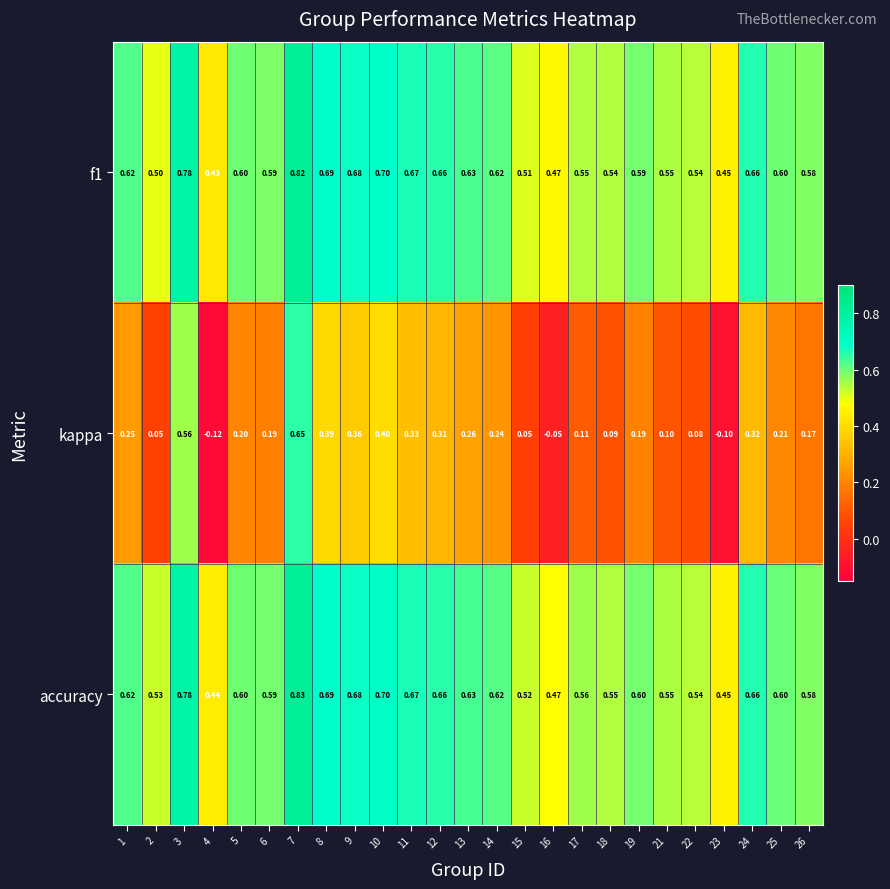

Is the value of kappa at 14 greater than the value of accuracy at 25?

No